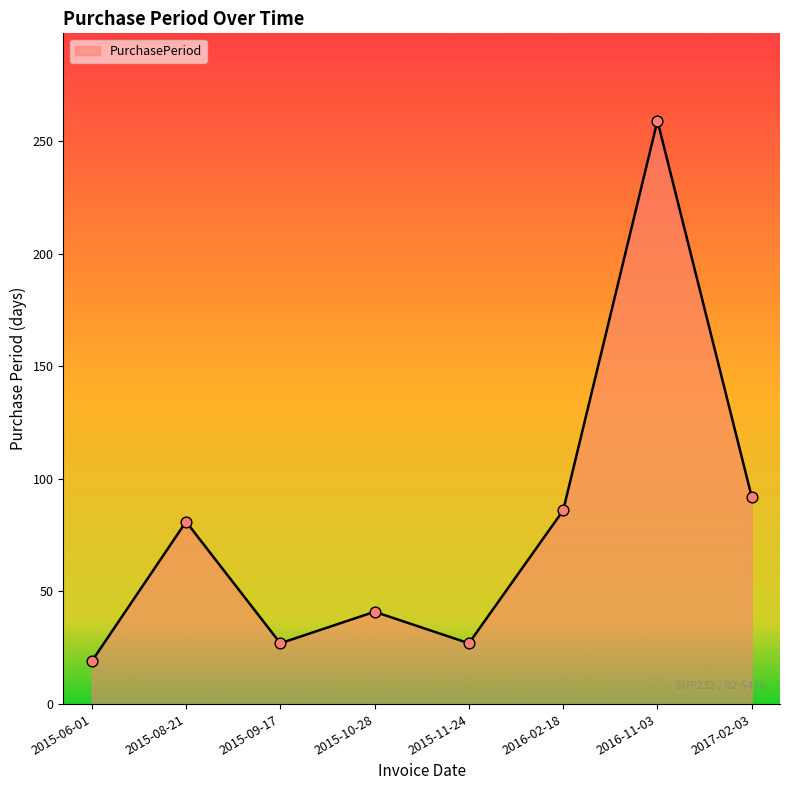

What is the ratio of the value at 2016-02-18 to the value at 2015-11-24?

3.2